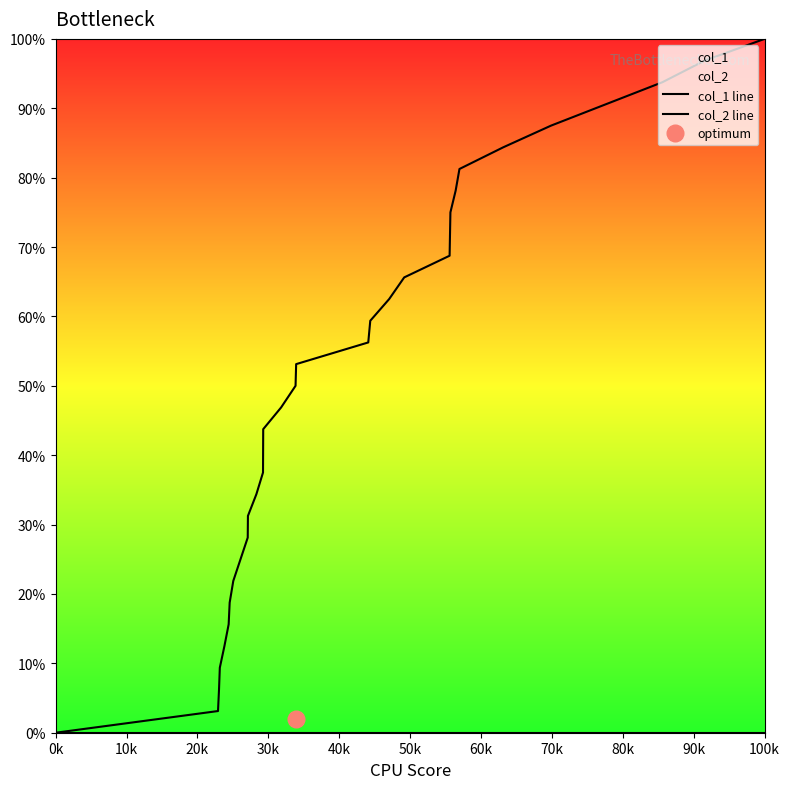

Which series changed the most between 40k and 90k?

col_1 line